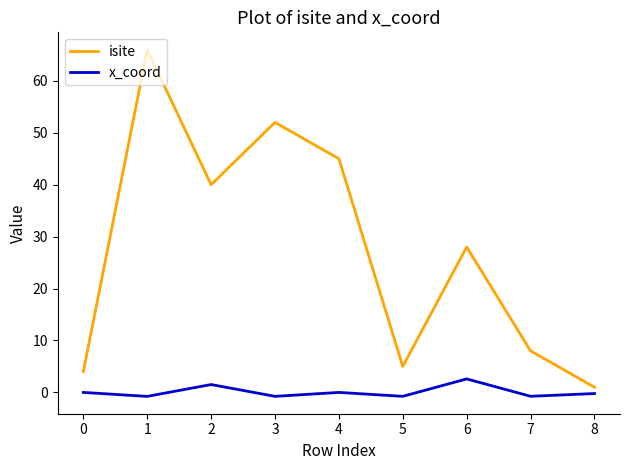

List the series in order of their peak value, lowest first.

x_coord, isite